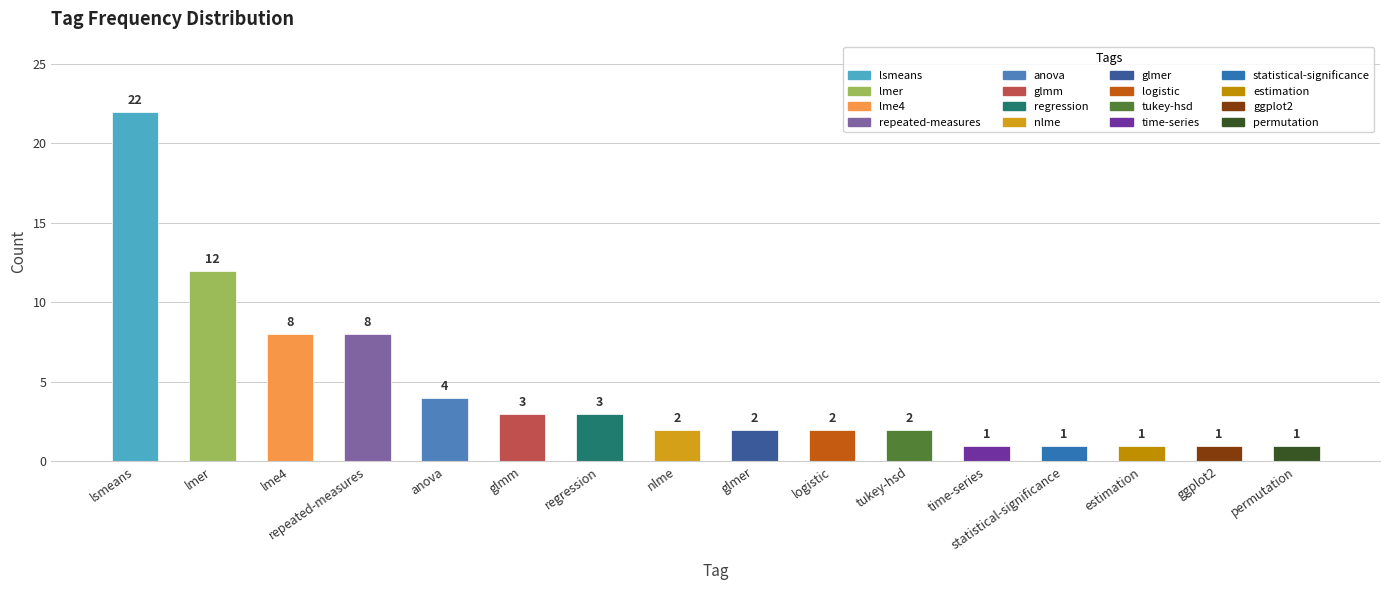

Which has a higher value, estimation or lsmeans?

lsmeans